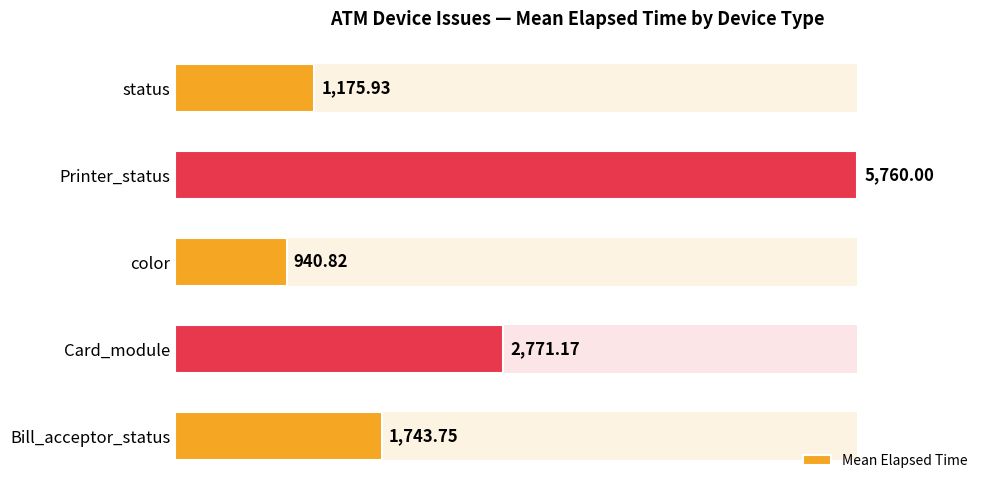

What is the sum of the values at Bill_acceptor_status and status?

2919.7